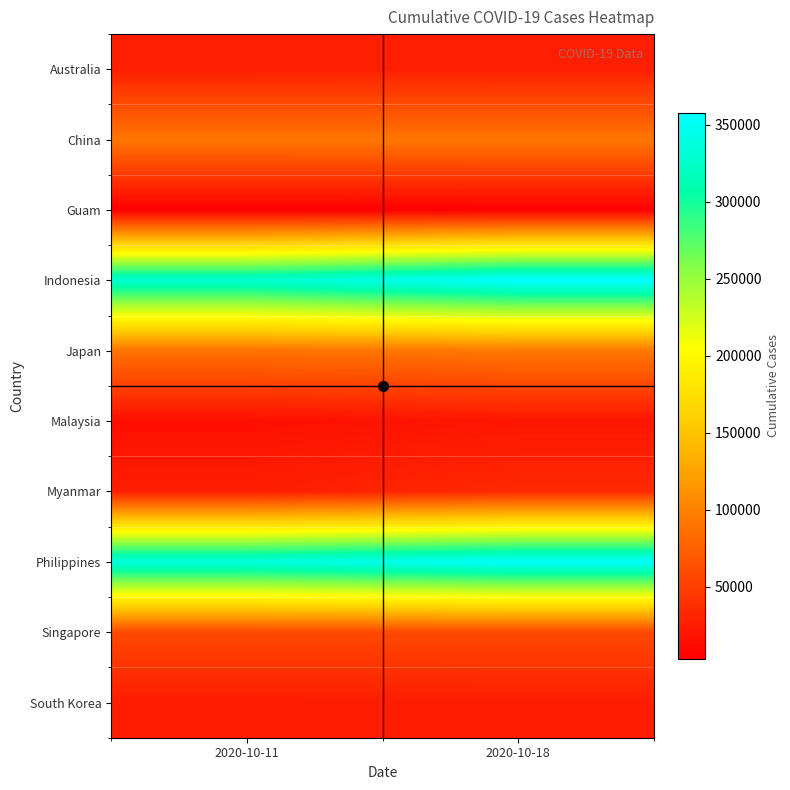

Reading left to right, transcribe all the data shown in this chart.

Australia: 2020-10-11=27244	2020-10-18=27383
China: 2020-10-11=90778	2020-10-18=90955
Guam: 2020-10-11=3078	2020-10-18=3617
Indonesia: 2020-10-11=328952	2020-10-18=357762
Japan: 2020-10-11=88912	2020-10-18=92656
Malaysia: 2020-10-11=15096	2020-10-18=19627
Myanmar: 2020-10-11=26064	2020-10-18=34875
Philippines: 2020-10-11=336926	2020-10-18=354338
Singapore: 2020-10-11=57866	2020-10-18=57904
South Korea: 2020-10-11=24606	2020-10-18=25199